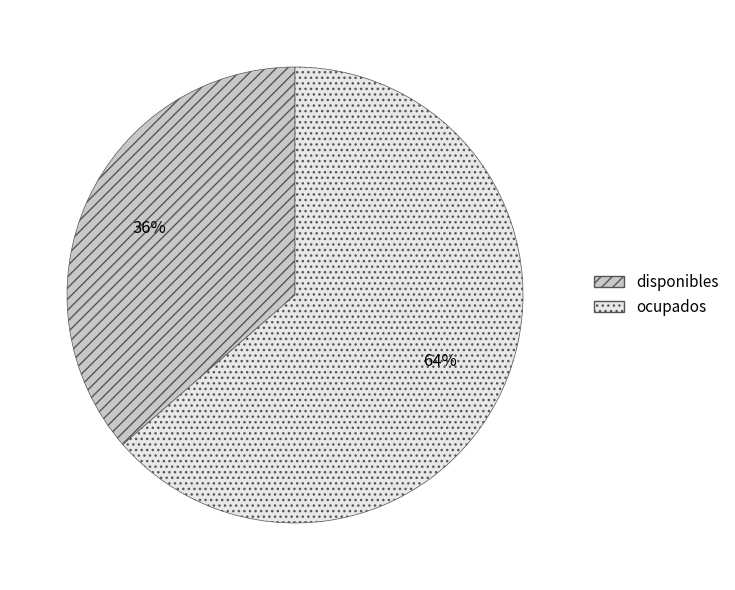

Does ocupados represent more than half of the total?

Yes